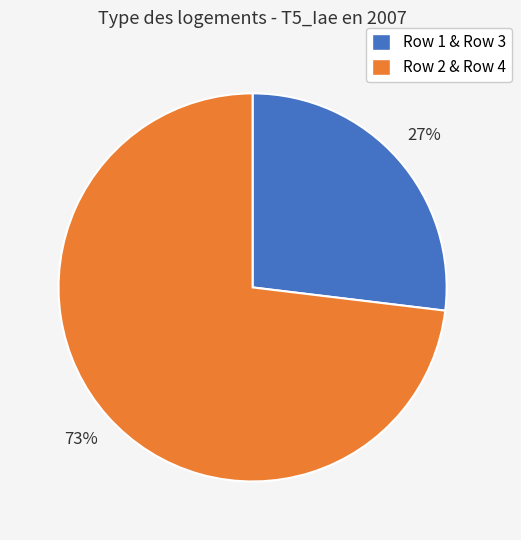

To the nearest percent, what is the difference between the largest and smallest slice percentages?

46%